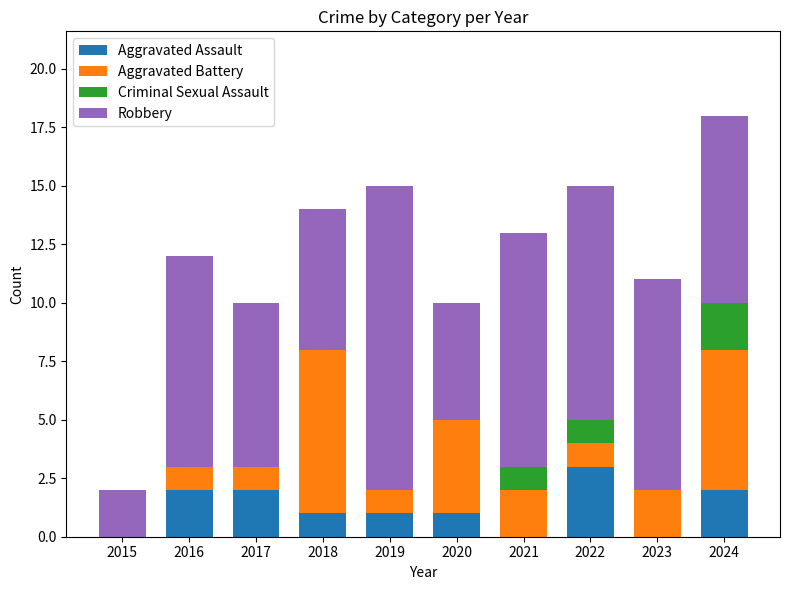

Count the number of categories in the chart.

10